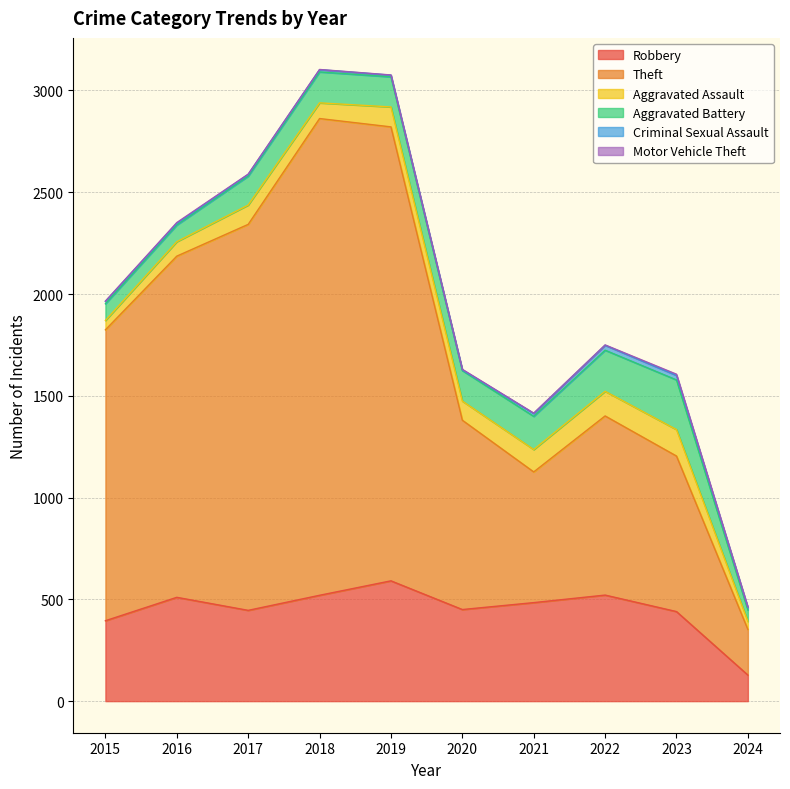

What is the spread (max minus min) of values at 2016?

1672